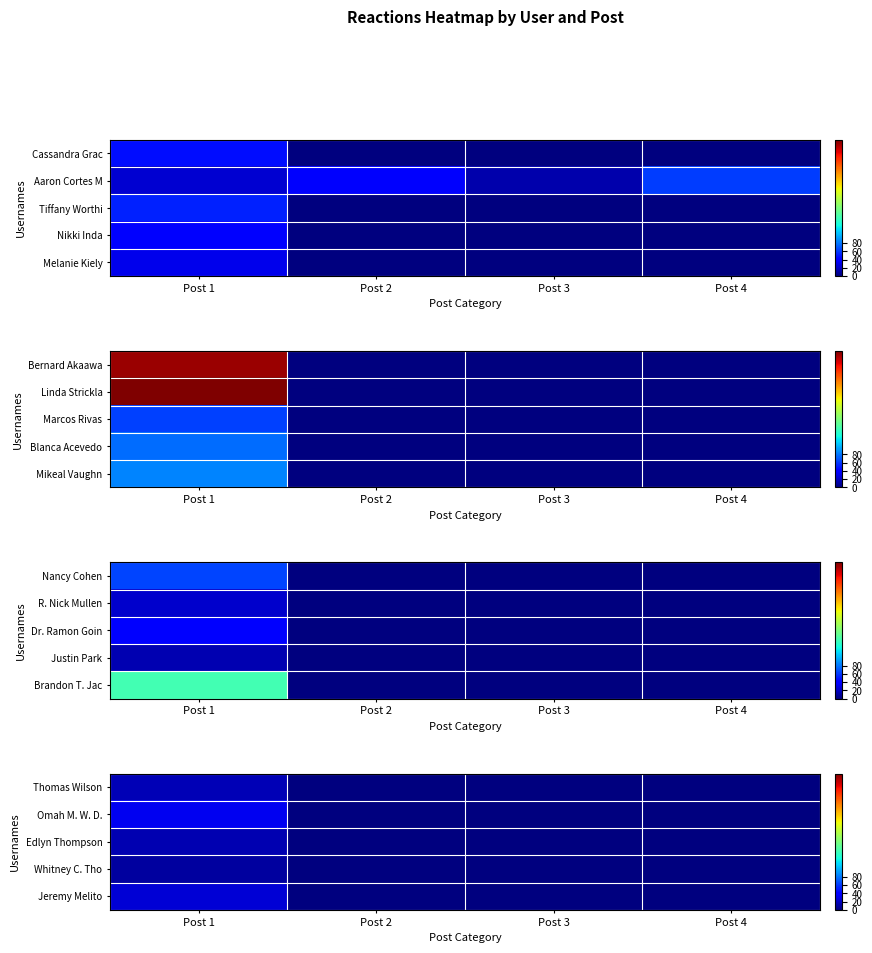

How many data points does each series have?

4